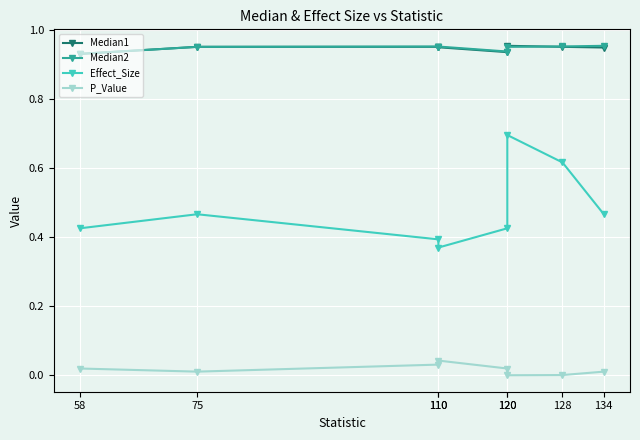

At how many categories does at least one series exceed 0?

8